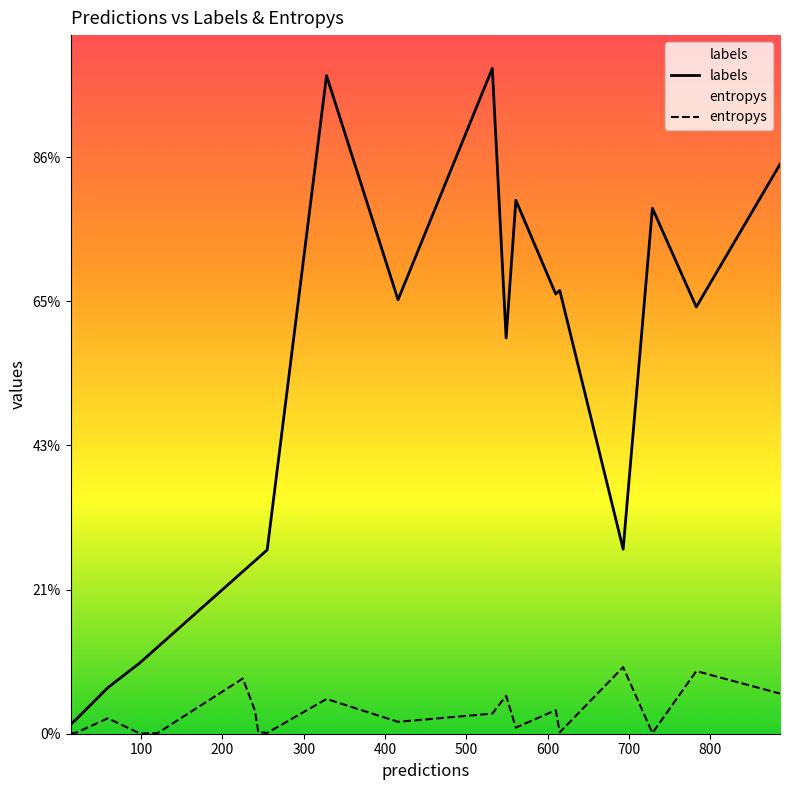

Does the chart display data point markers on the line(s)?

No